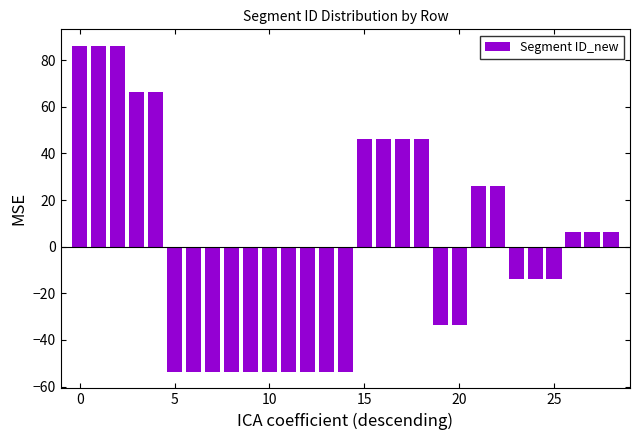

What is the smallest value displayed?

-53.8